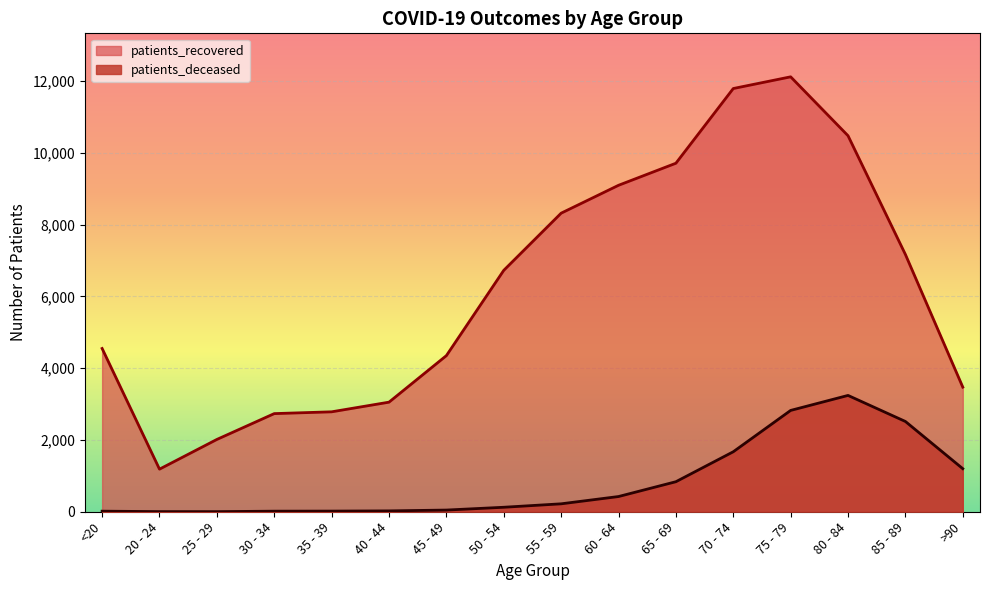

List the series in order of their peak value, lowest first.

patients_deceased, patients_recovered